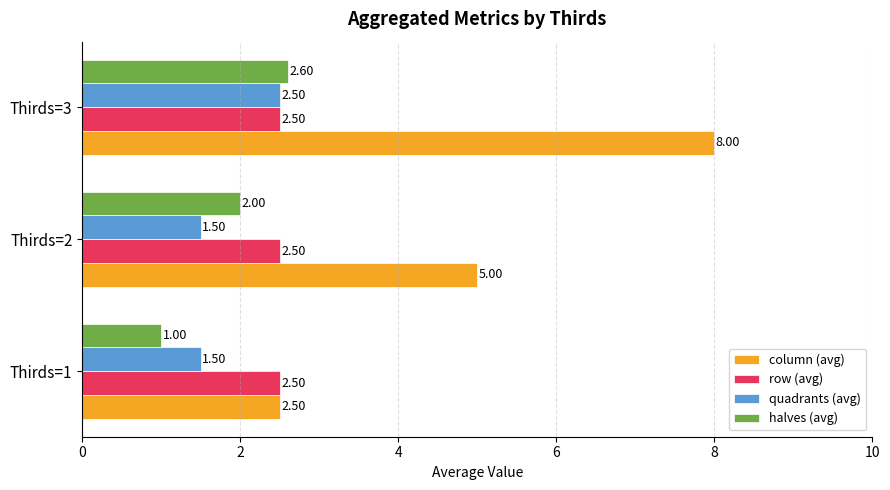

At how many categories does at least one series exceed 2?

3